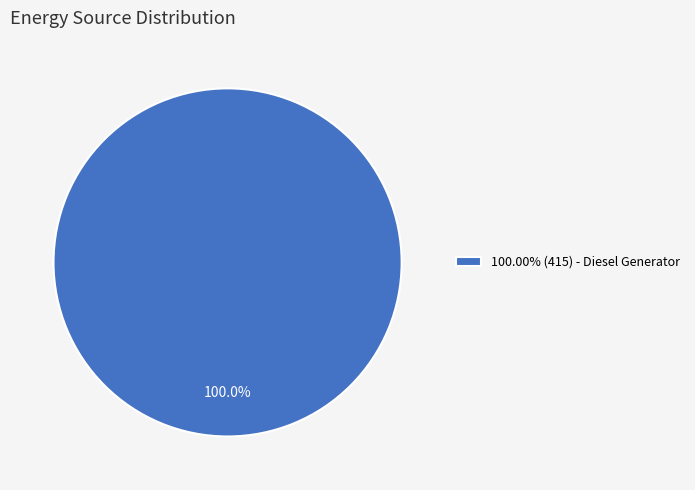

Is there any slice that represents more than half of the pie?

Yes